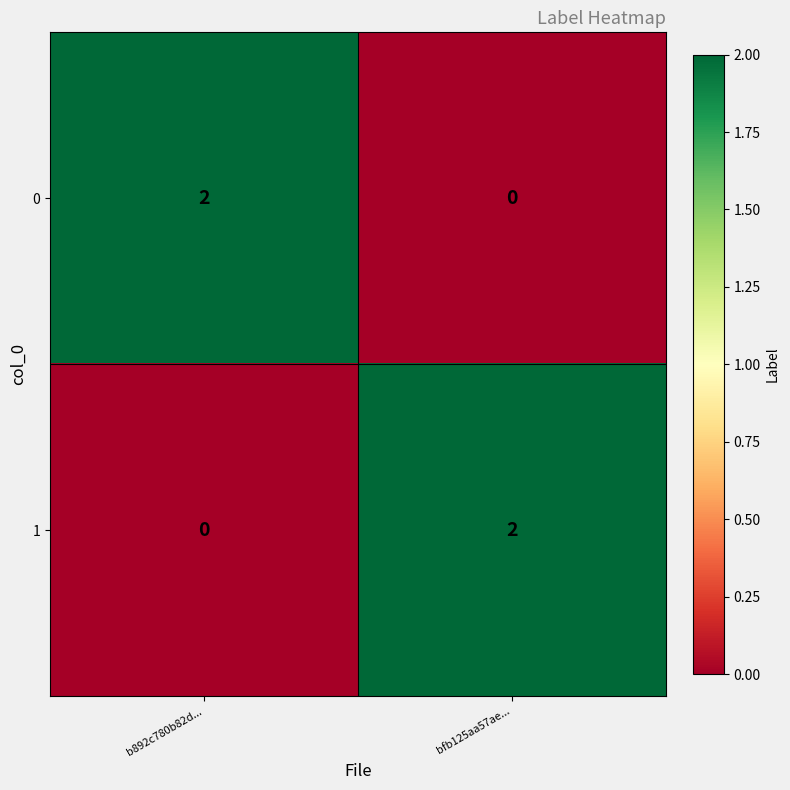

At bfb125aa57ae..., list the series in order from smallest to largest.

0, 1